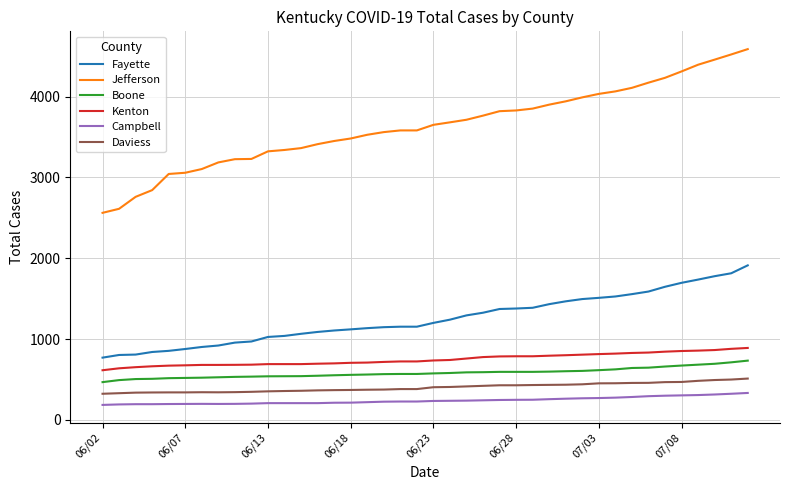

What is the greatest value displayed?

4588